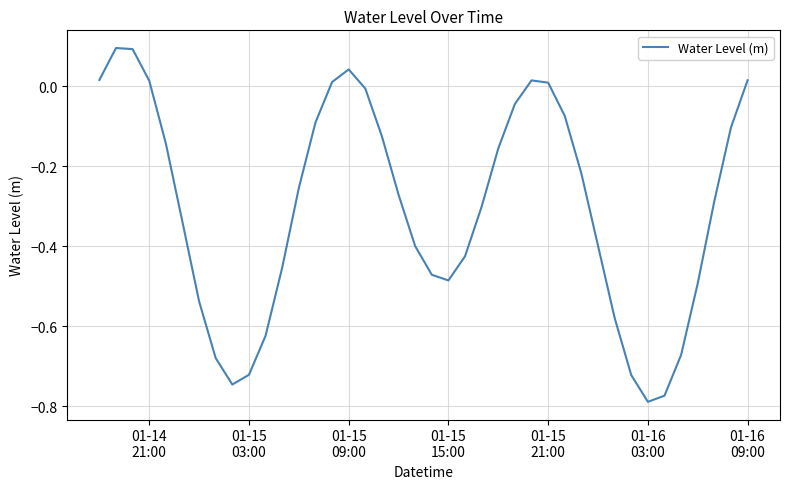

Does the chart have visible grid lines?

Yes